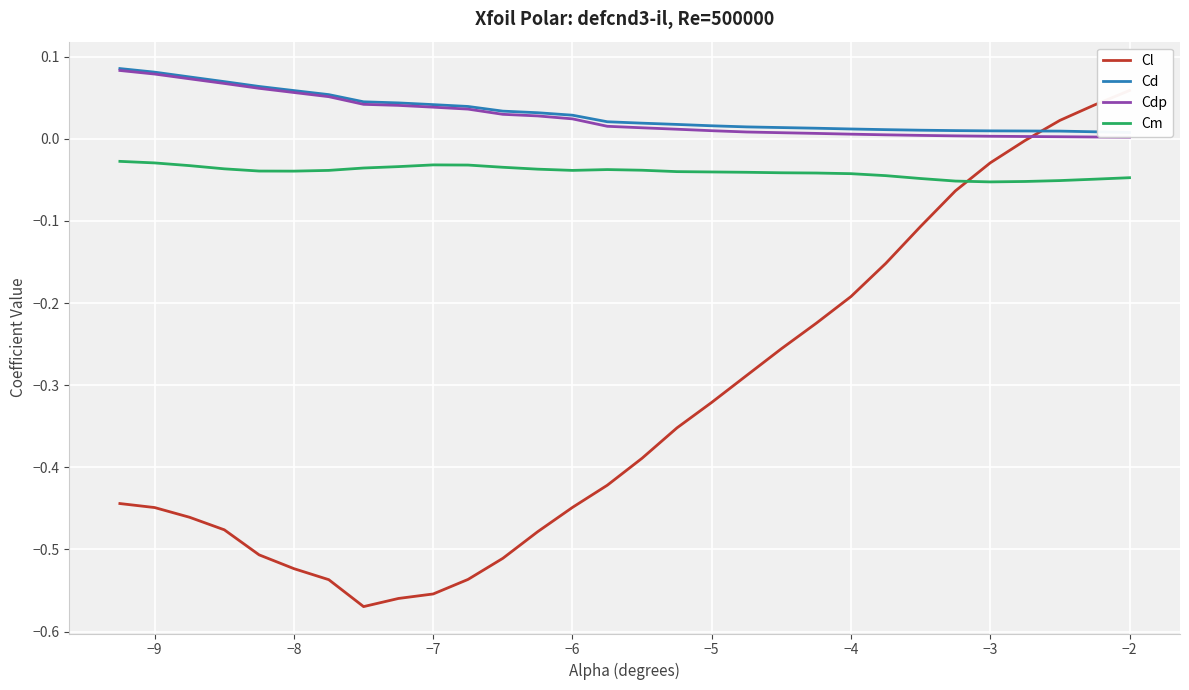

Which series has the largest total across all categories?

Cd